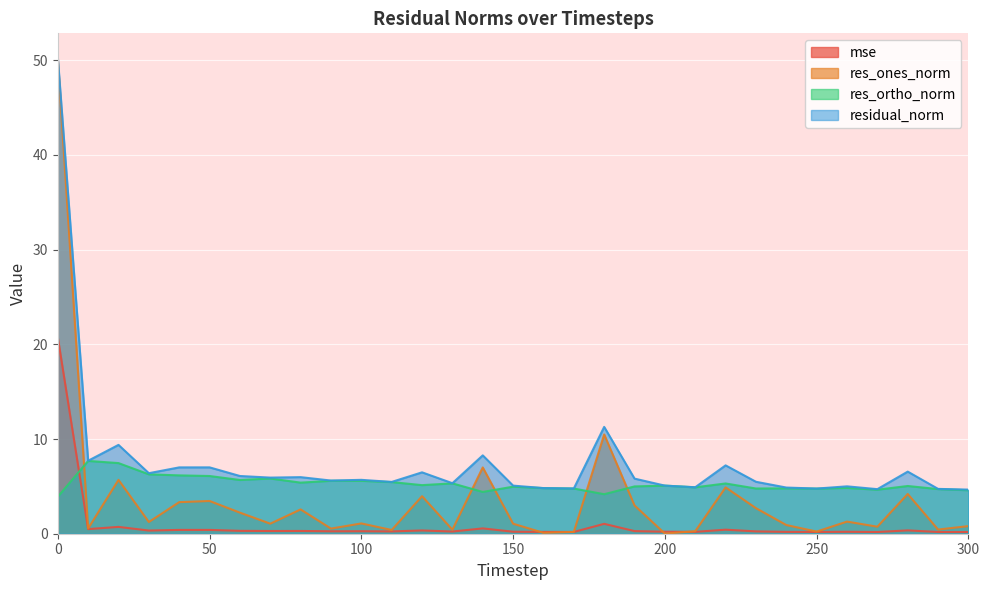

How many data points in res_ortho_norm are less than 5?

15